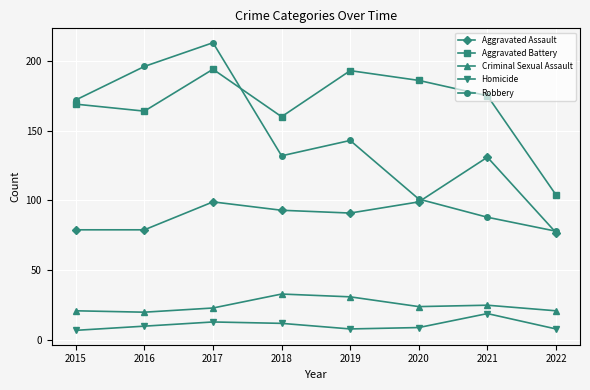

Is this an area chart (filled region under the line)?

No